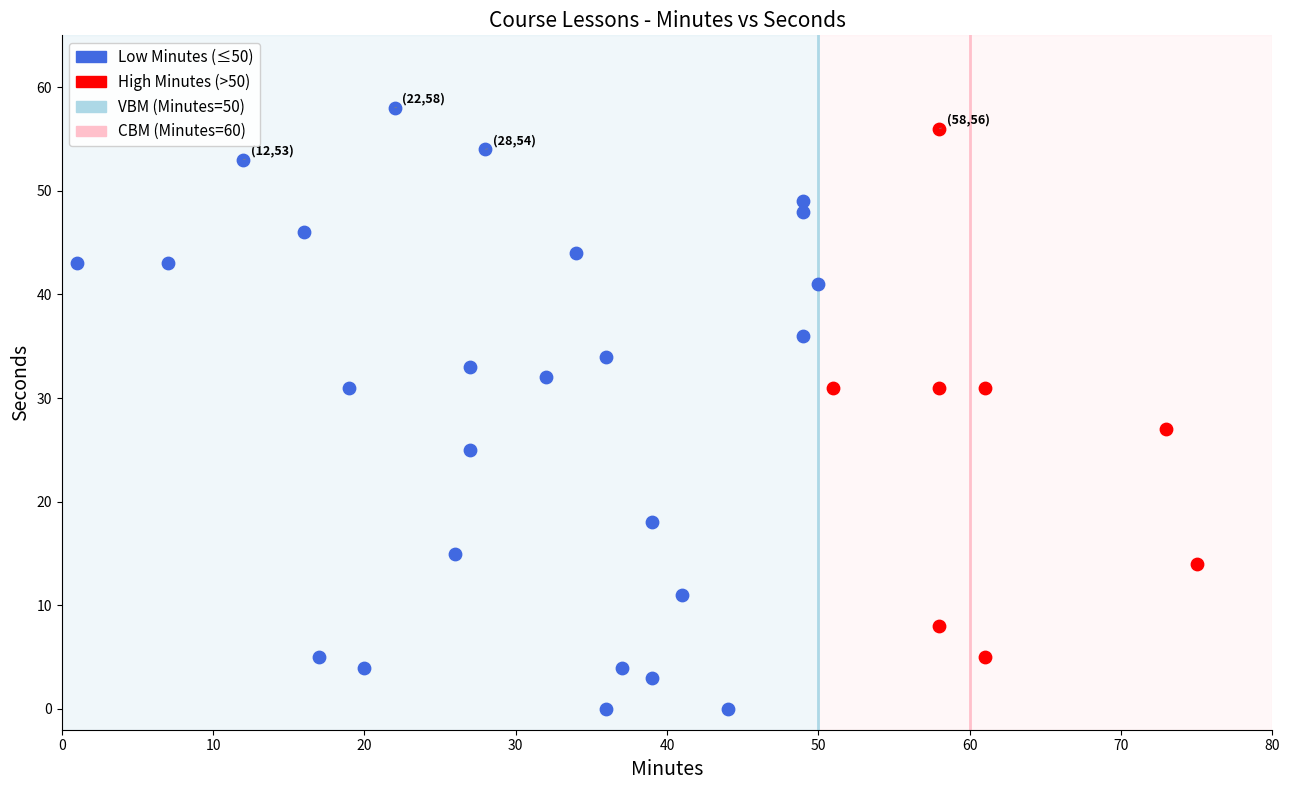

Which series has the widest spread of Y values?

Low Minutes (≤50)